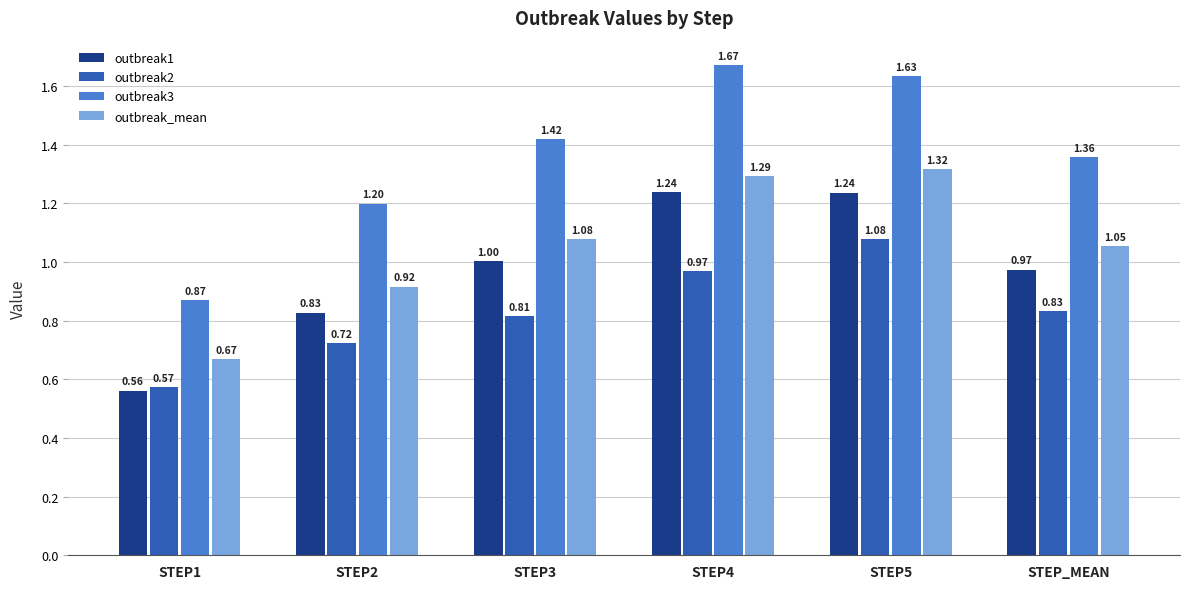

What is the sum of all outbreak3 values?

8.1